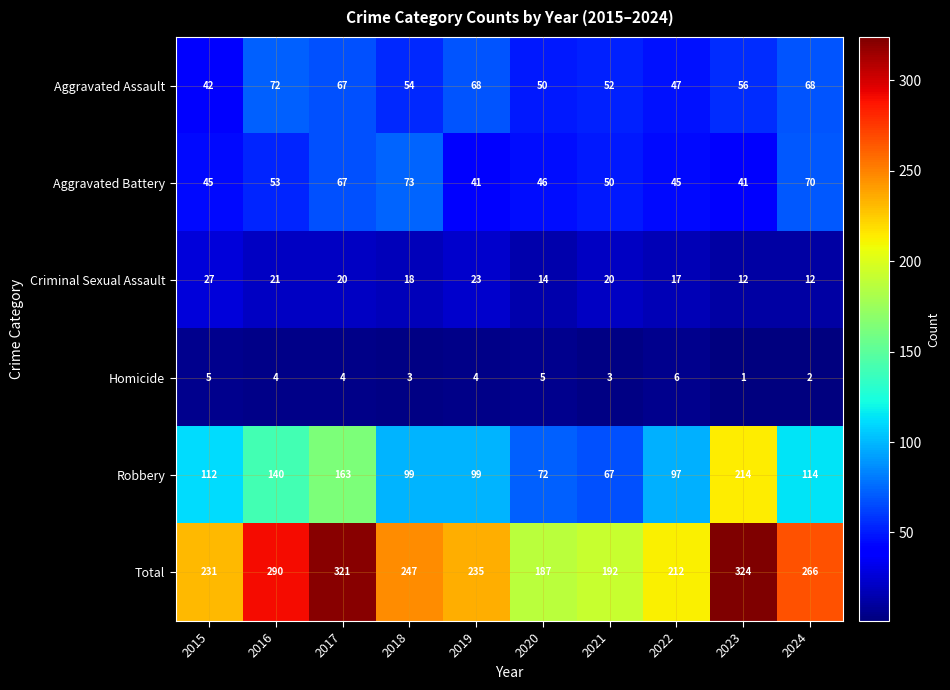

List the series in order of their peak value, lowest first.

Homicide, Criminal Sexual Assault, Aggravated Assault, Aggravated Battery, Robbery, Total